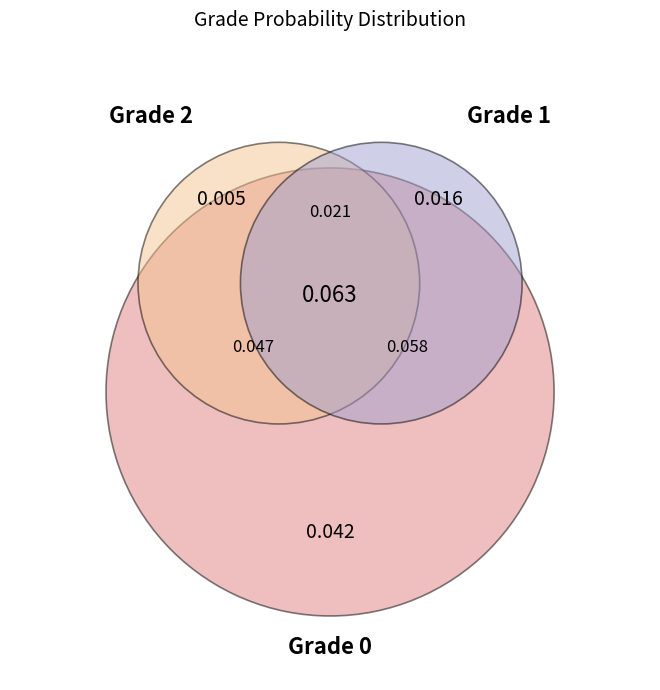

Rank the categories by value from lowest to highest.

2, 1, 0